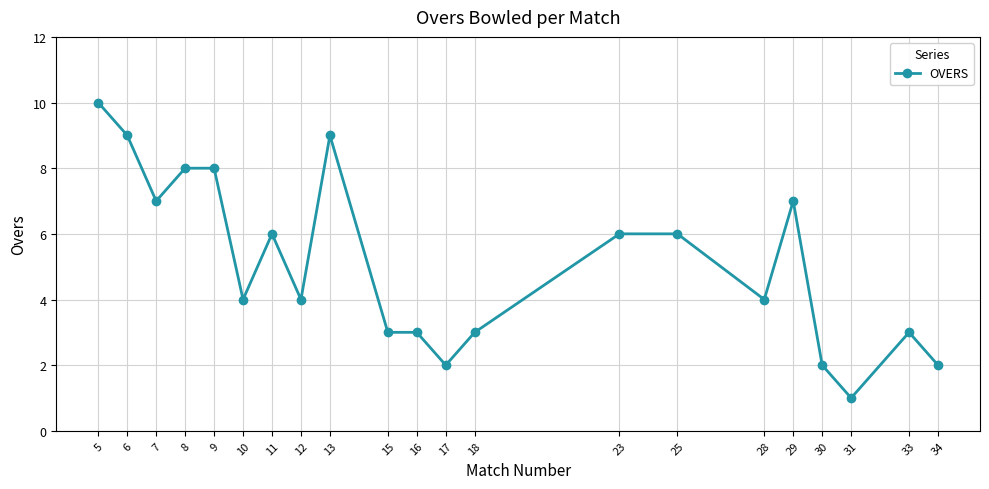

Count the values in the range 3 to 7.

12